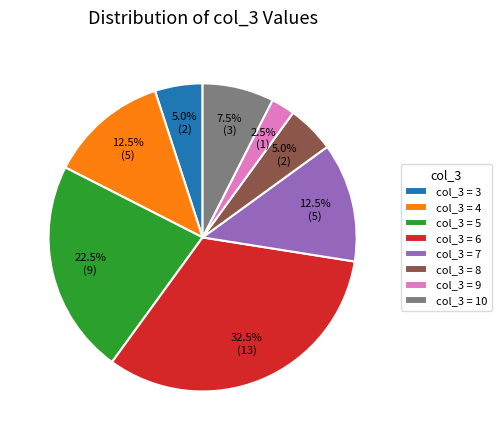

Does col_3 = 10 account for over 50% of the chart?

No